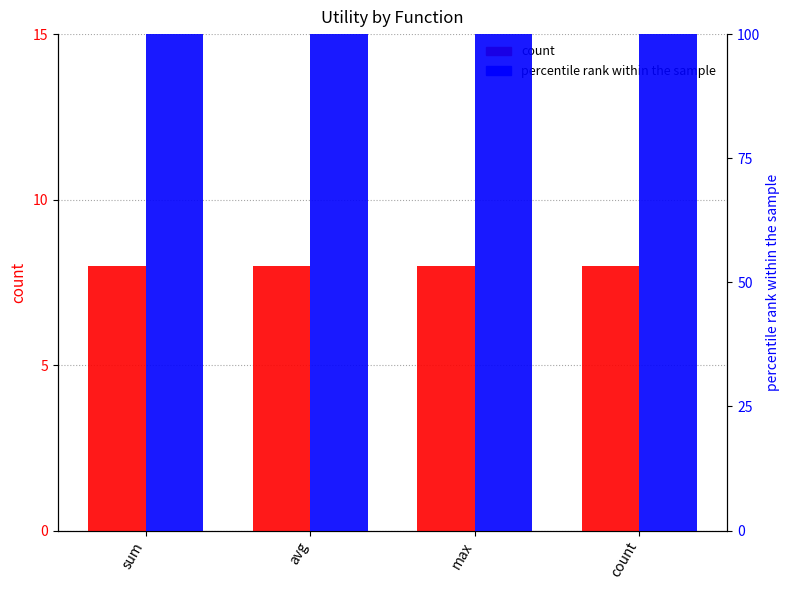

What is the value of the count bar at the 1st from the left?

8.0